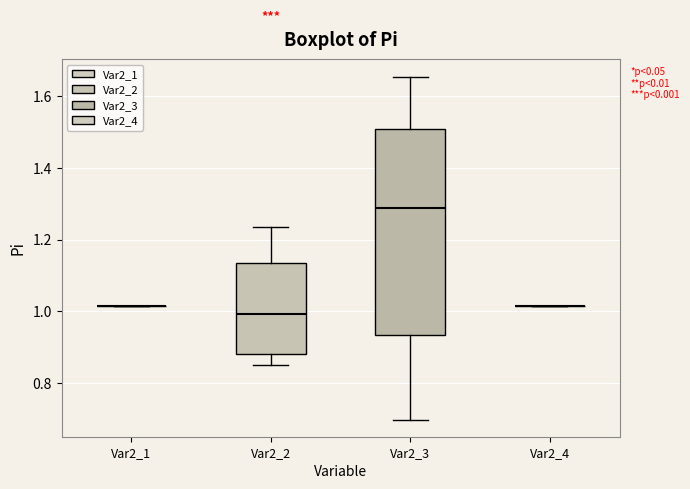

Where does the median line of the box for Var2_3 sit on the y-axis? The values are not printed on the chart, so give them approximately, as read against the axis.

1.28